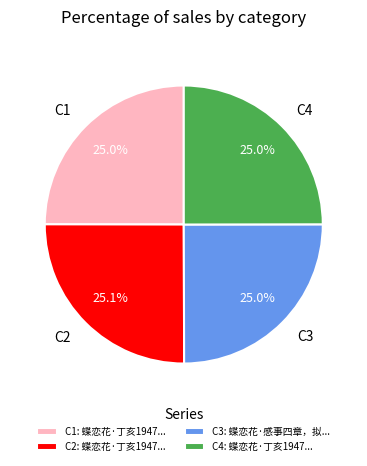

What percentage is NOT represented by C1?

75.0%